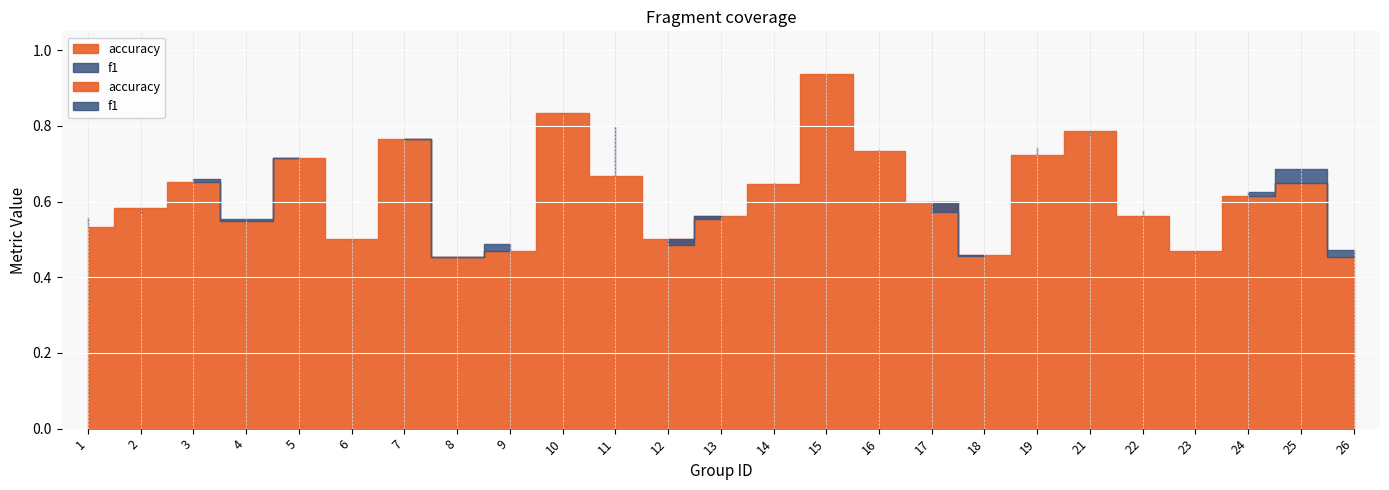

Which series has the largest range (max minus min)?

accuracy